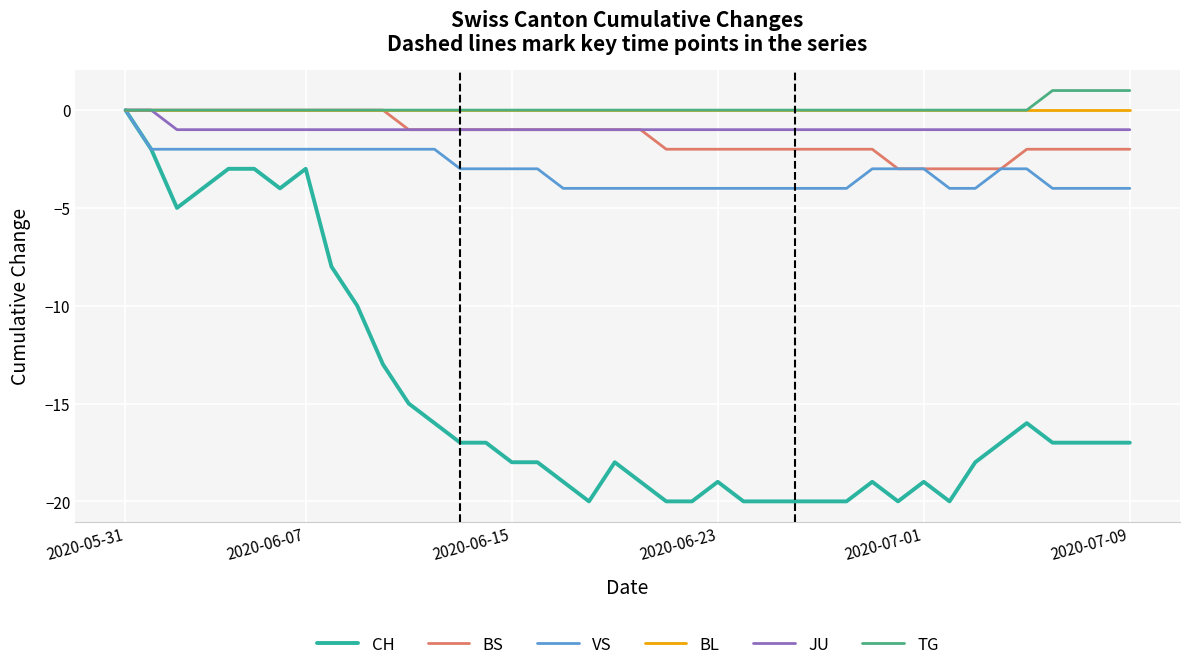

What is the minimum value shown in the chart?

-20